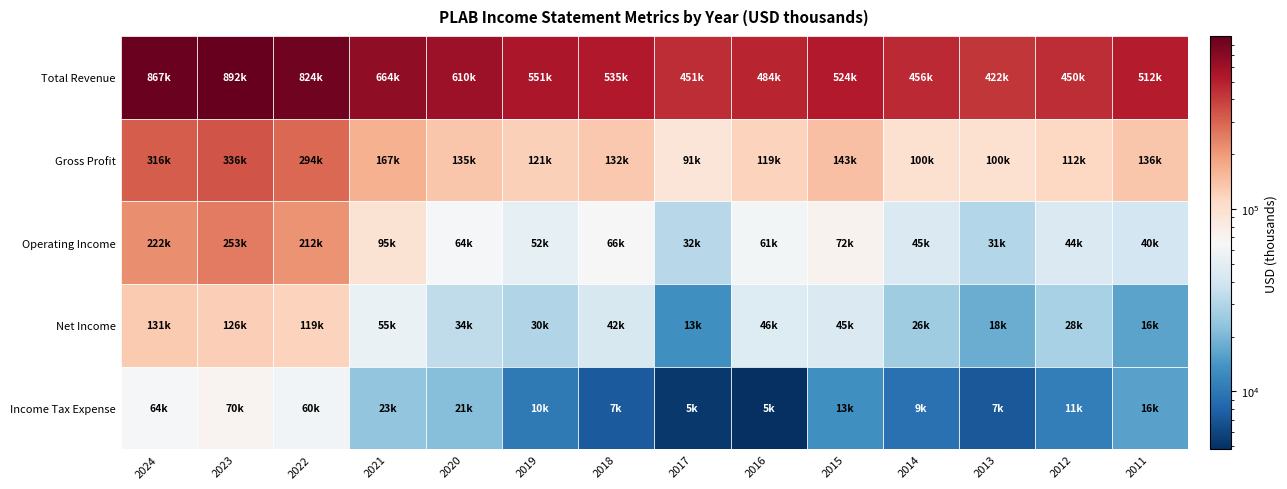

Count the number of data series in this chart.

5